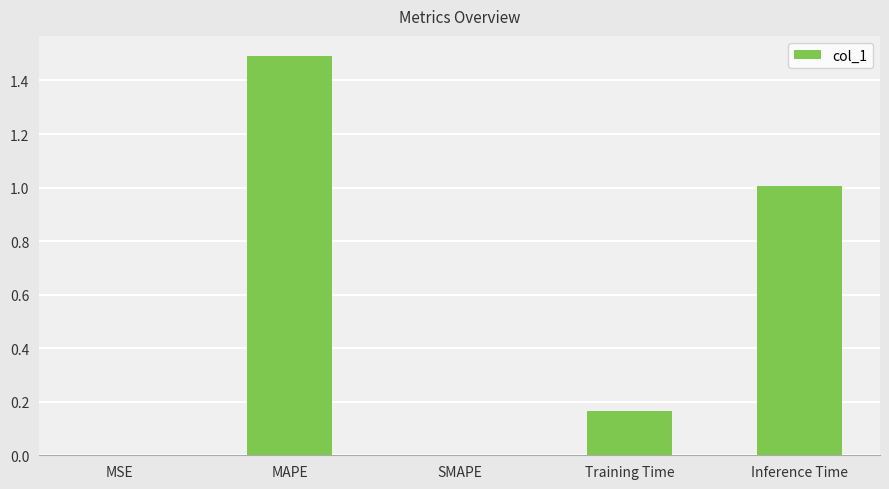

What is the sum of all values?

2.7